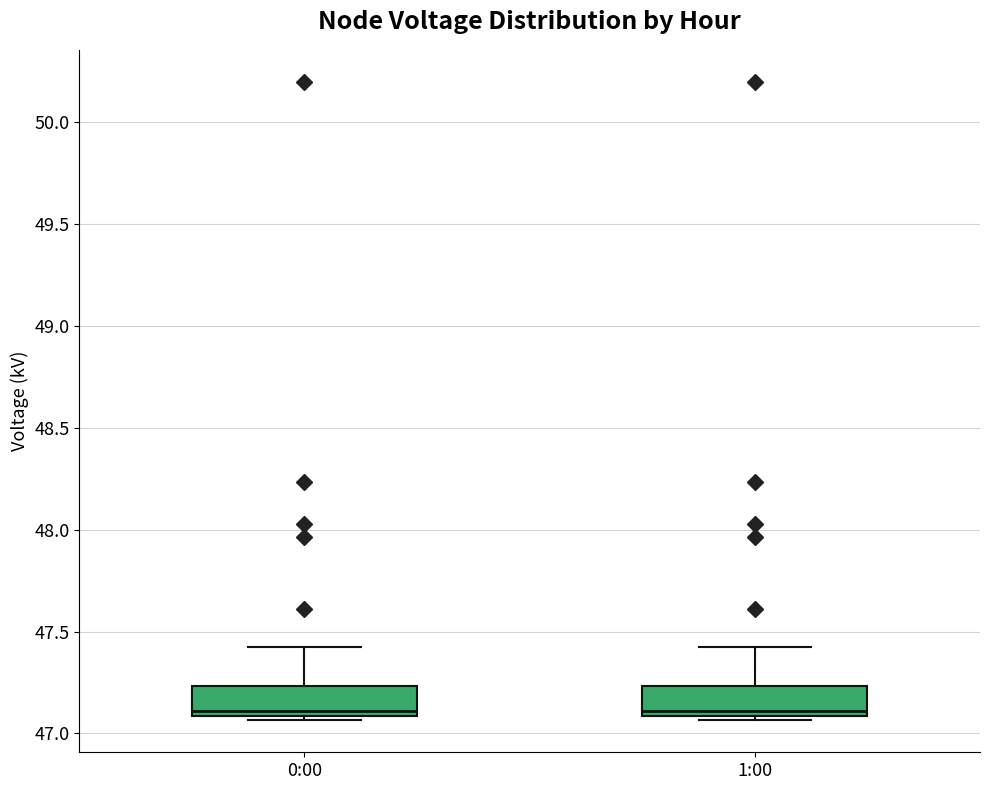

Reading left to right, transcribe this box plot: for each box, give where its median line is, the range the box spans, and where its two whiskers end, as read against the y-axis. The values are not printed on the chart, so give them approximately, as read against the axis.

0:00: median 47.10 (just above the box's lower edge), box 47.10 to 47.25, whiskers 47.05 to 47.40
1:00: median 47.10 (just above the box's lower edge), box 47.10 to 47.25, whiskers 47.05 to 47.40